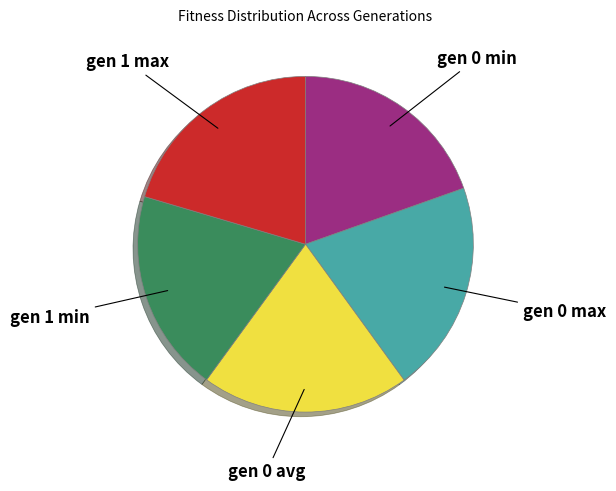

How many slices are in this pie chart?

5